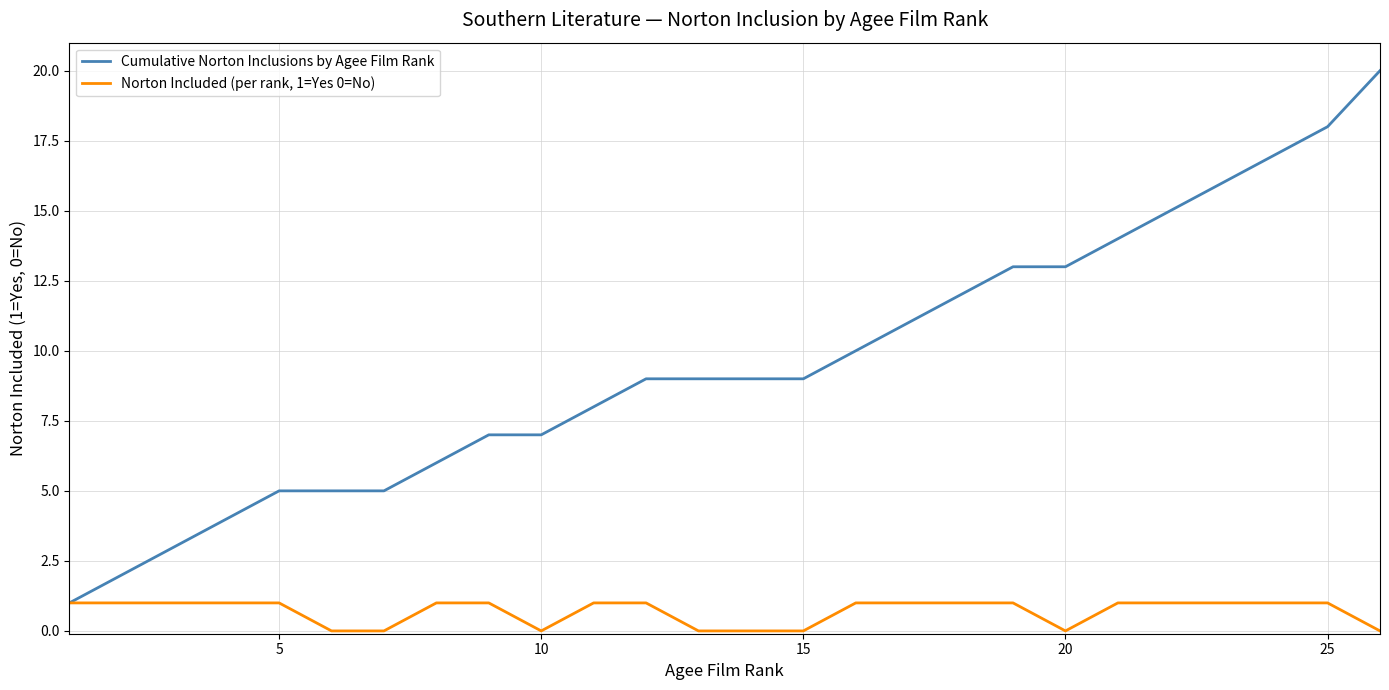

List the series in order of their overall mean, highest first.

Cumulative Norton Inclusions by Agee Film Rank, Norton Included (per rank, 1=Yes 0=No)